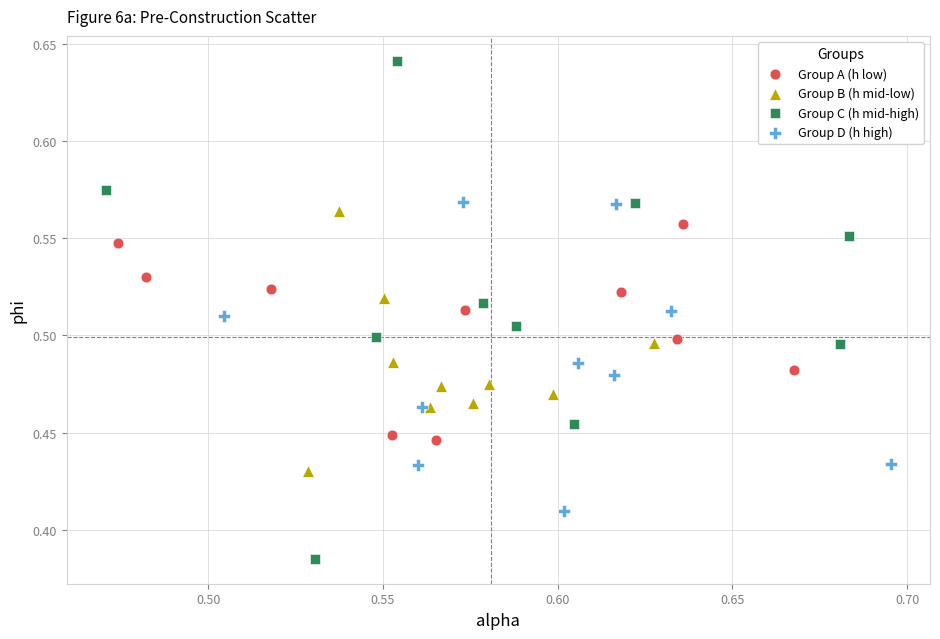

Which series reaches the minimum Y coordinate?

Group C (h mid-high)